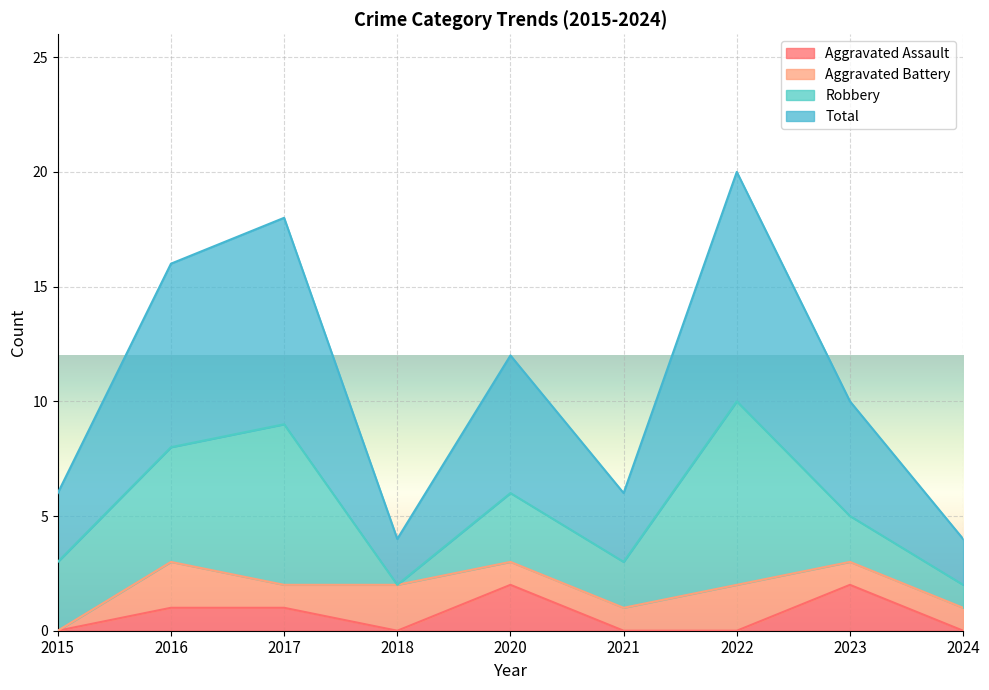

What is the spread (max minus min) of values at 2016?

7